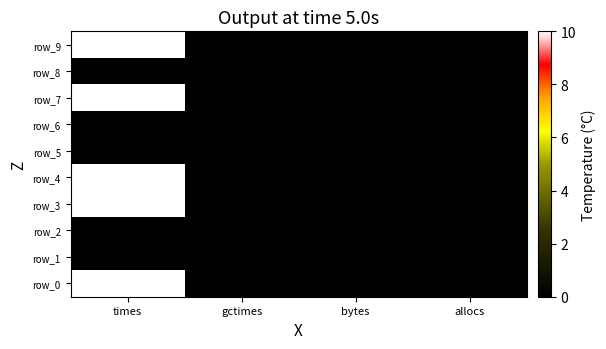

The value of row_3 at bytes is 3. True or false?

False